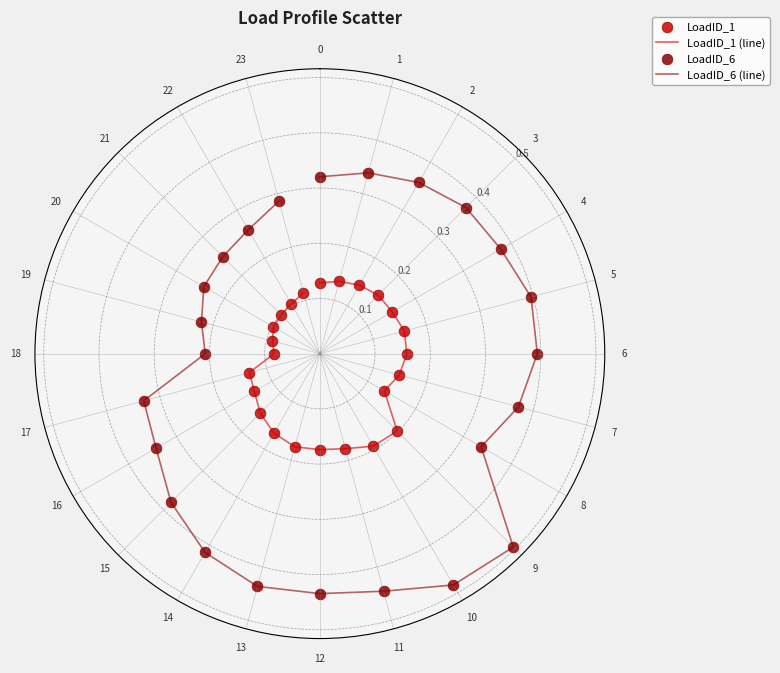

Between 8 and 11, which series saw the biggest shift?

LoadID_6 (line)